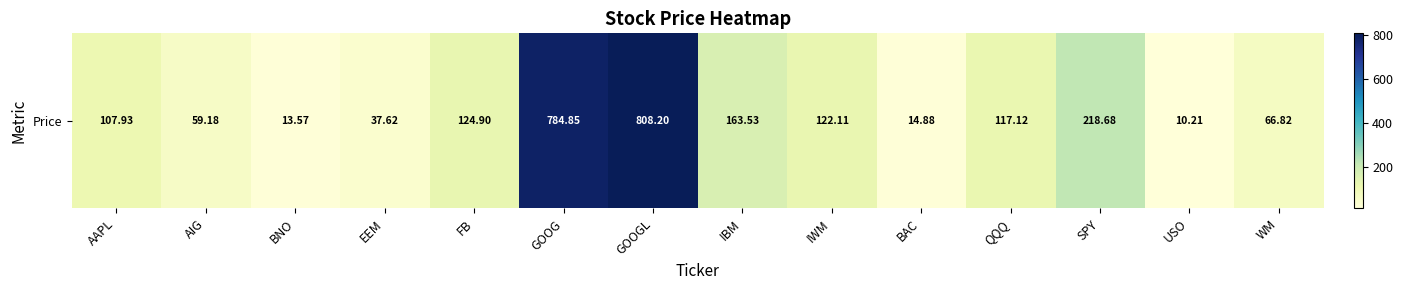

Reading left to right, list all the values displayed in this chart.

107.9	59.2	13.6	37.6	124.9	784.9	808.2	163.5	122.1	14.9	117.1	218.7	10.2	66.8